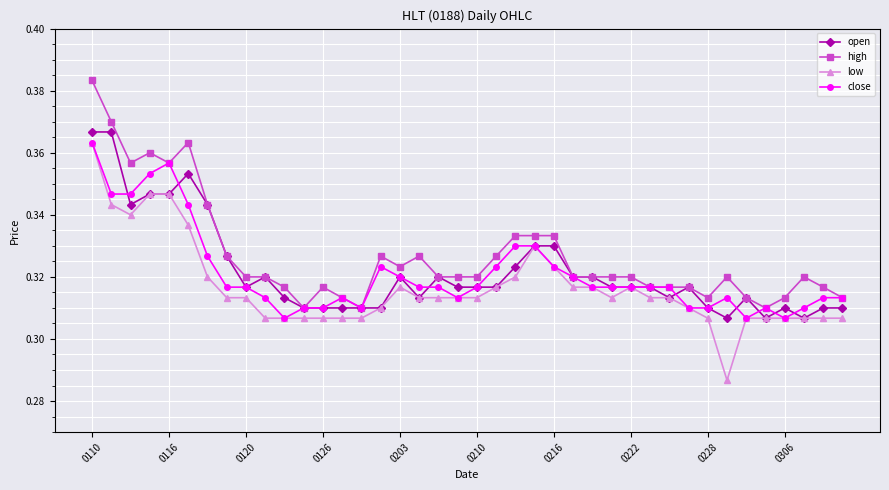

True or false: high and low intersect in this chart.

False